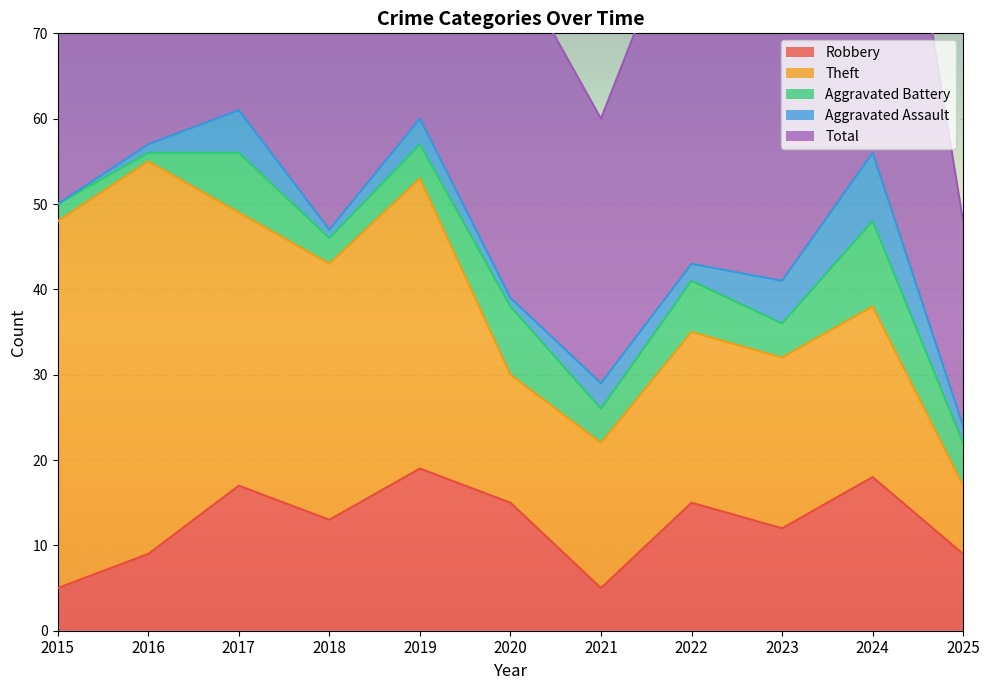

At how many categories does at least one series exceed 12?

11